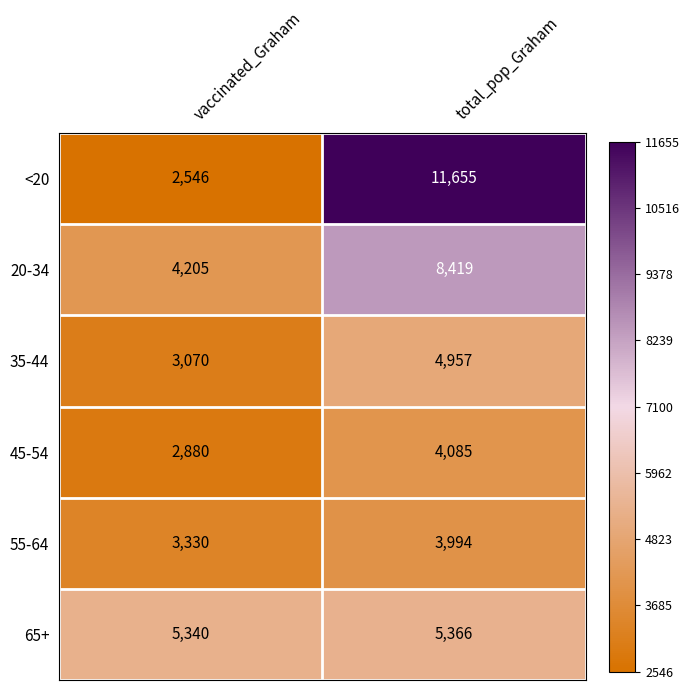

How many series are shown in this chart?

6